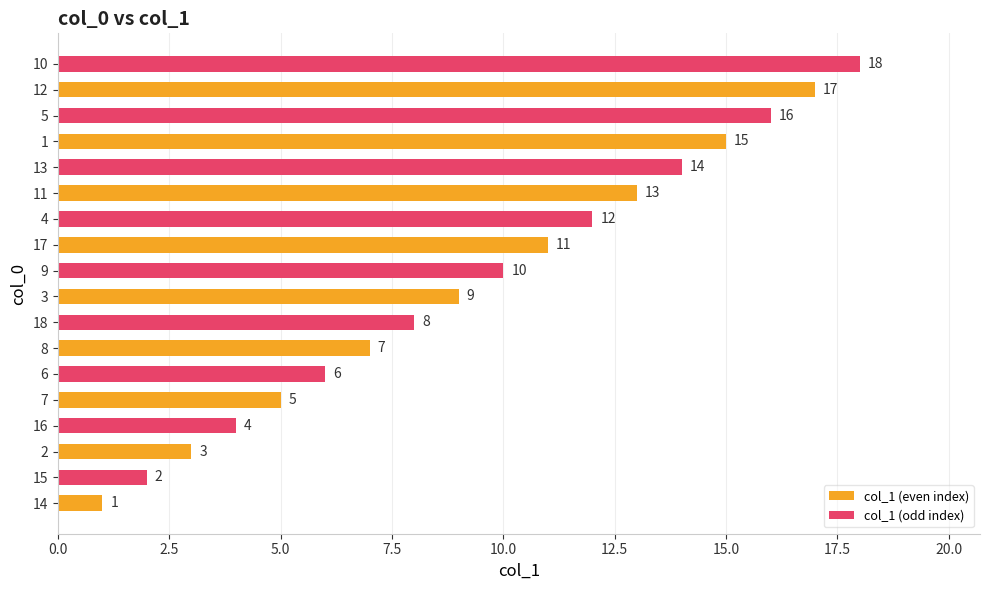

At which label is the value closest to 9?

3